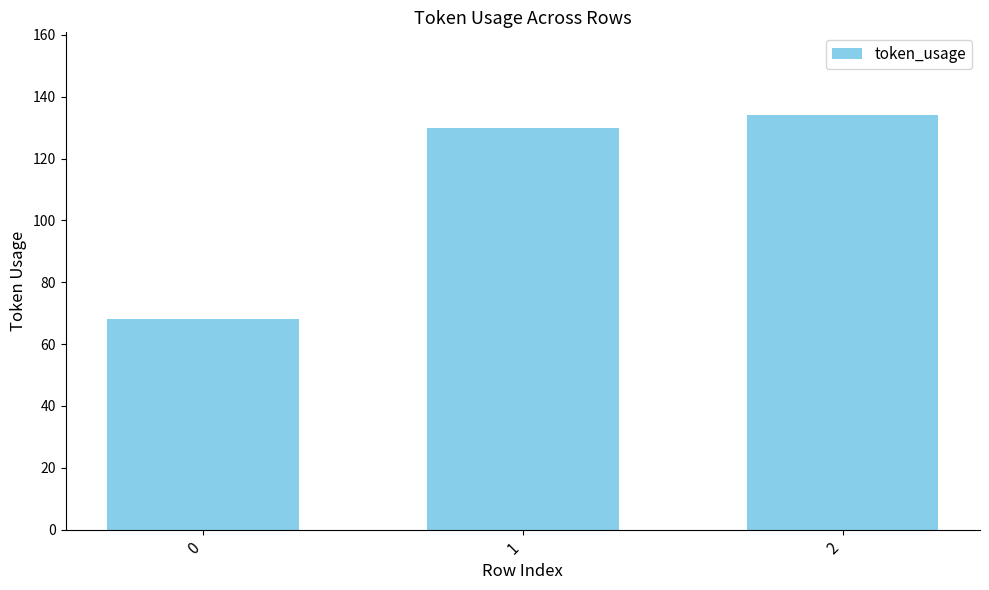

Which label corresponds to the largest value in the chart?

2